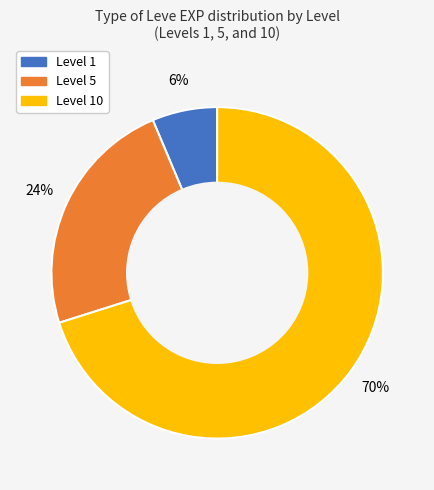

To the nearest percent, what is the difference between the largest and smallest slice percentages?

64%